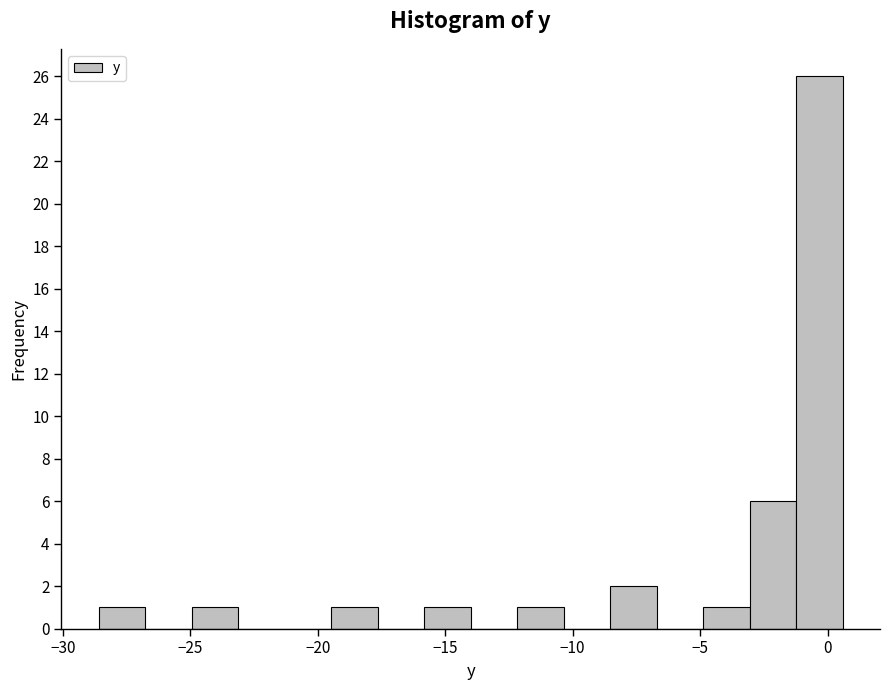

Read against the x-axis, roughly where is the centre of the tallest bar?

-0.5